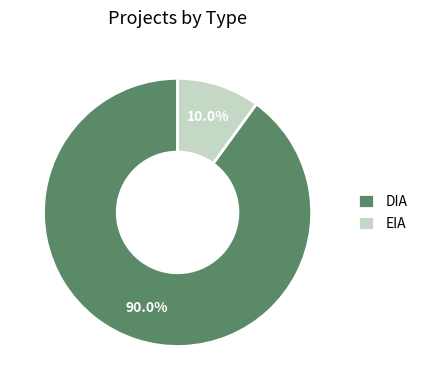

What percentage do EIA and DIA together represent?

100.0%